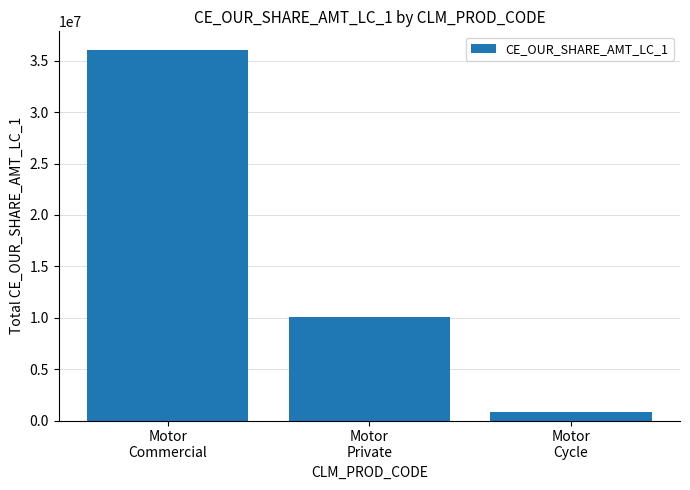

Approximately how many times larger is the value at Motor
Commercial compared to Motor
Private?

3.6